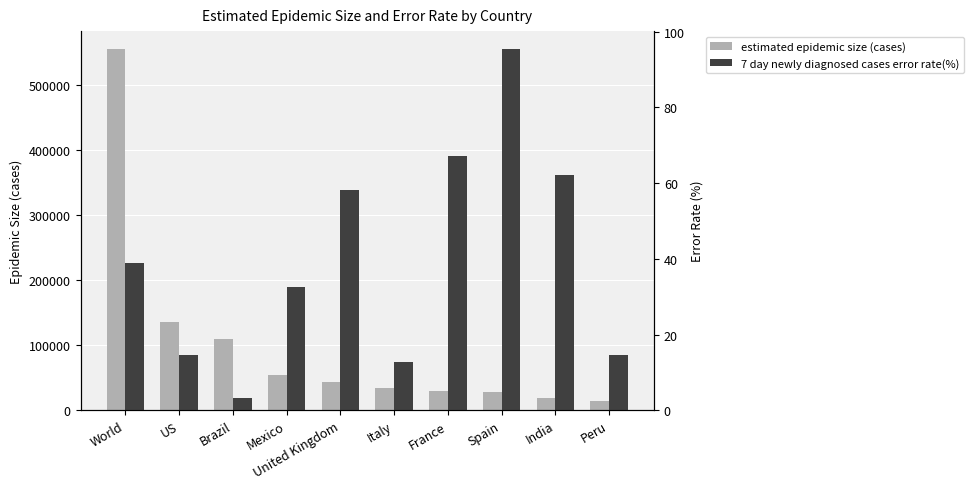

What is the difference between the highest and lowest values at Peru?

13981.5